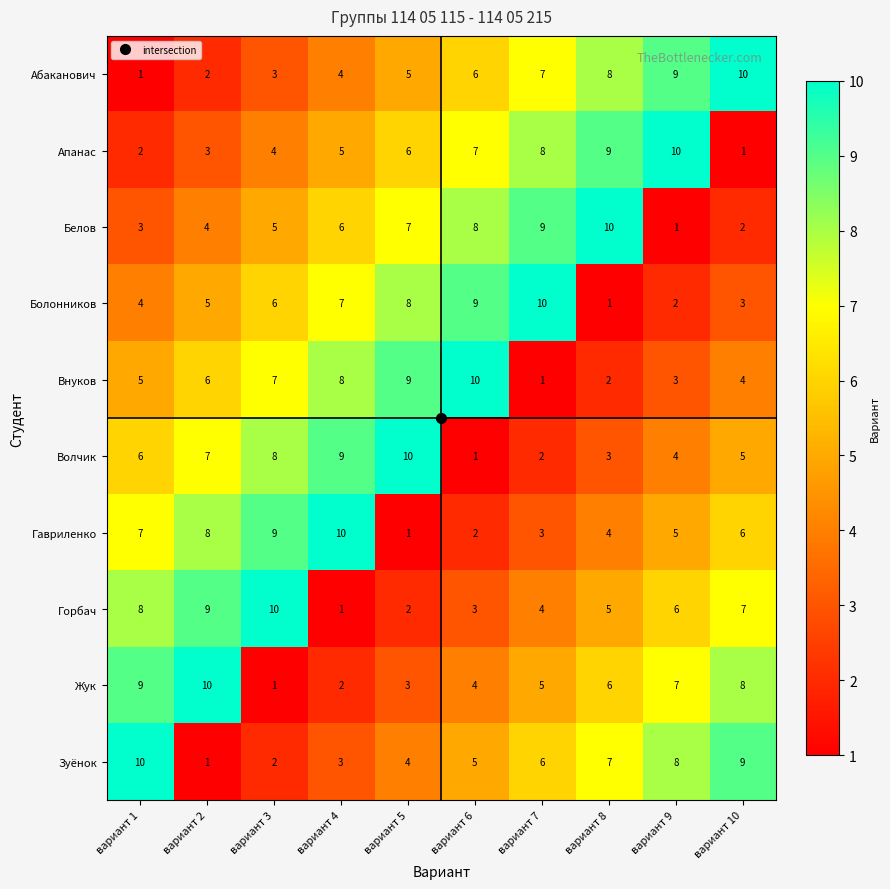

Is the value of Внуков at вариант 8 greater than the value of Апанас at вариант 4?

No